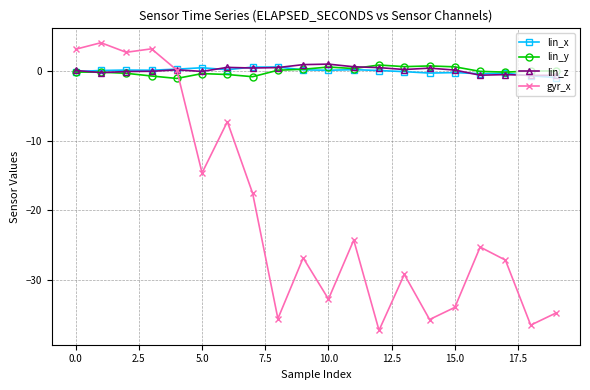

True or false: lin_z has more than 1 interior local peaks.

True